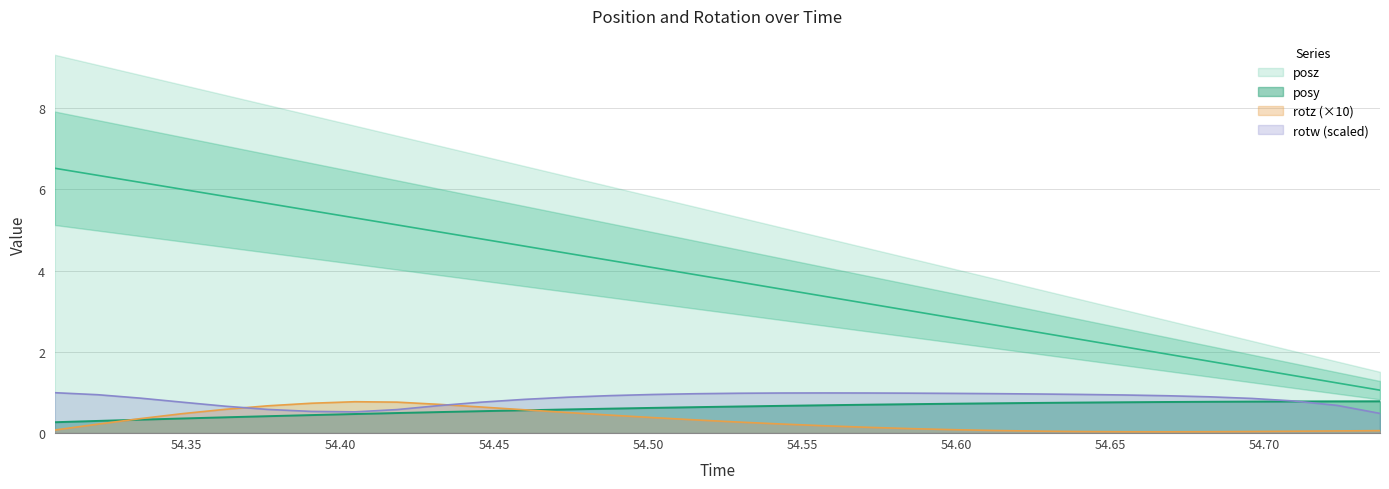

True or false: rotw has a value of 0.7 at 54.72363.

True